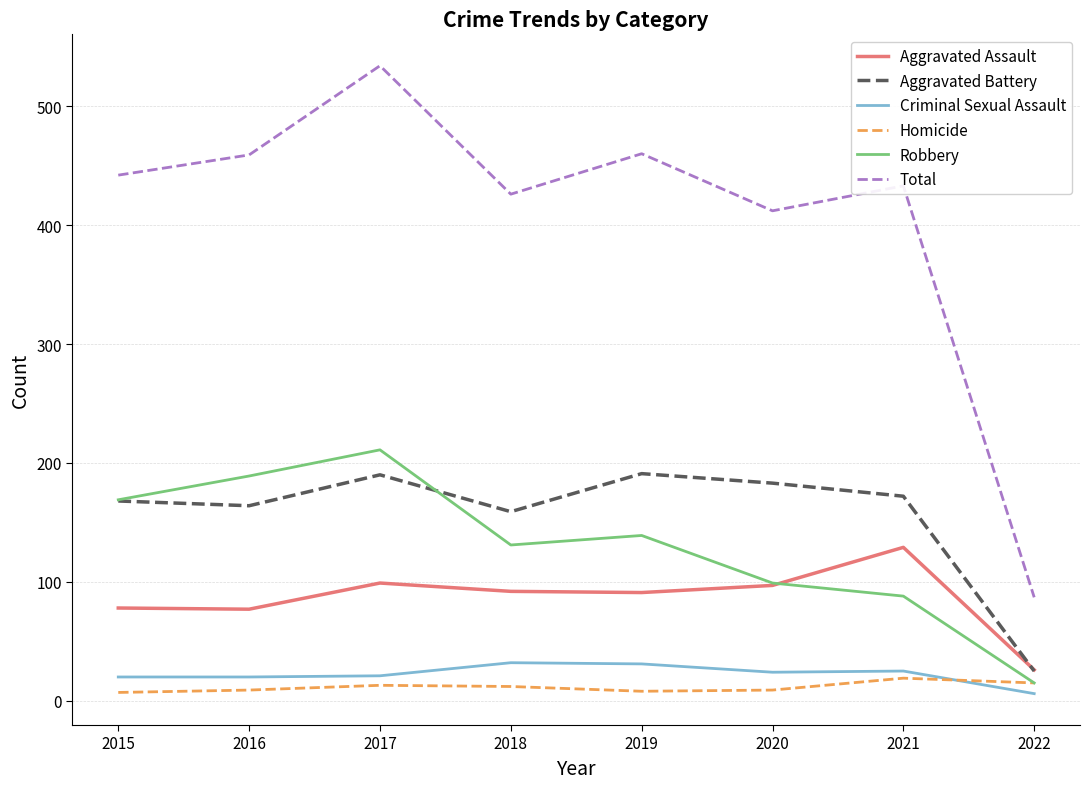

Read the Aggravated Assault value at 2016.

77